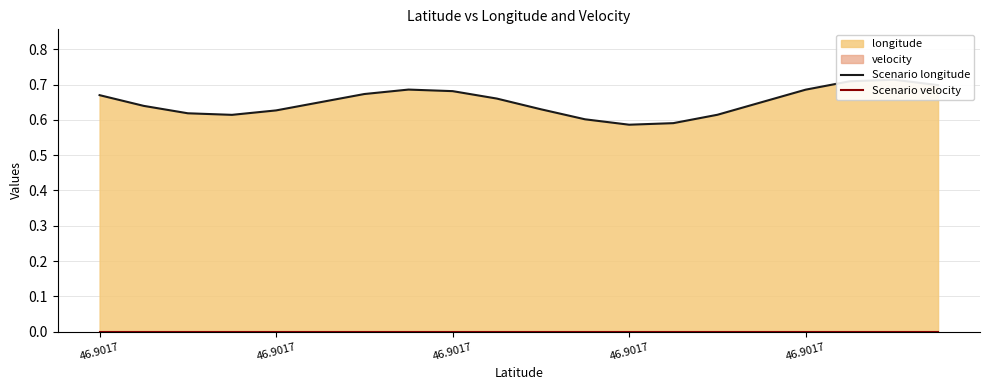

Between 9 and 7, which is larger?

7